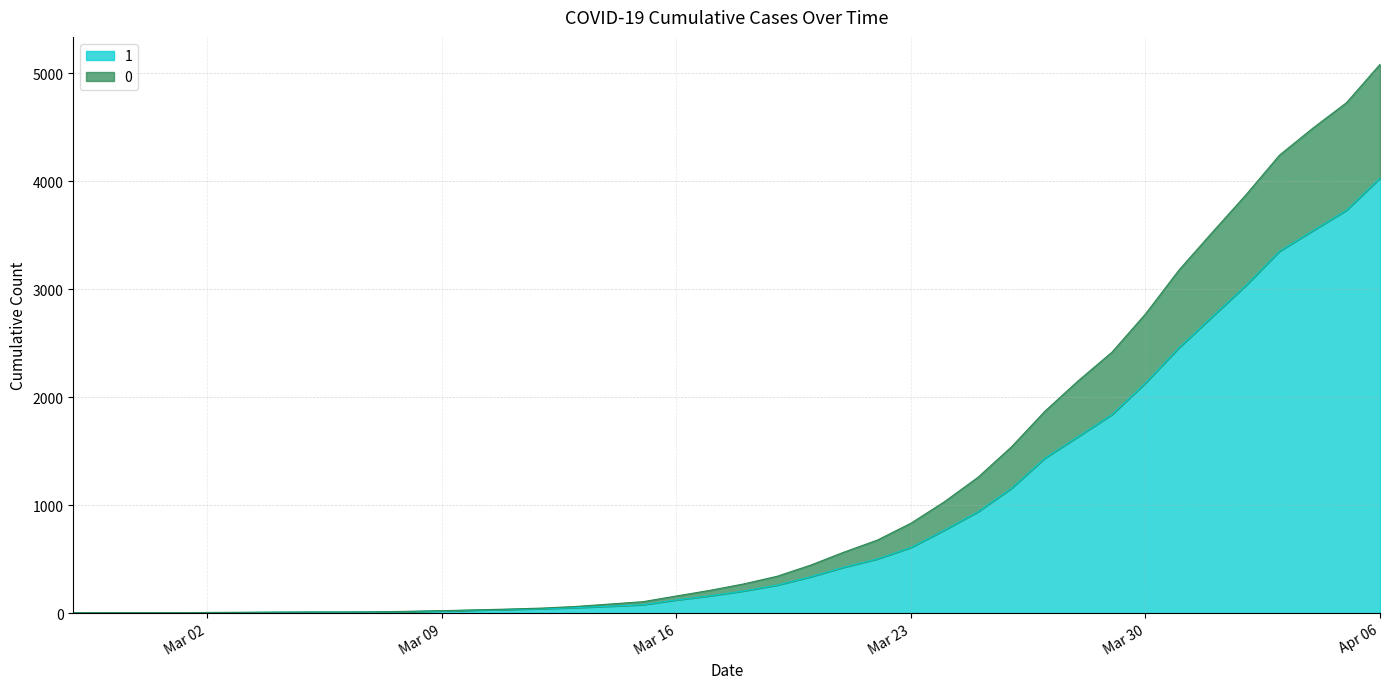

How many lines are shown in the chart?

2